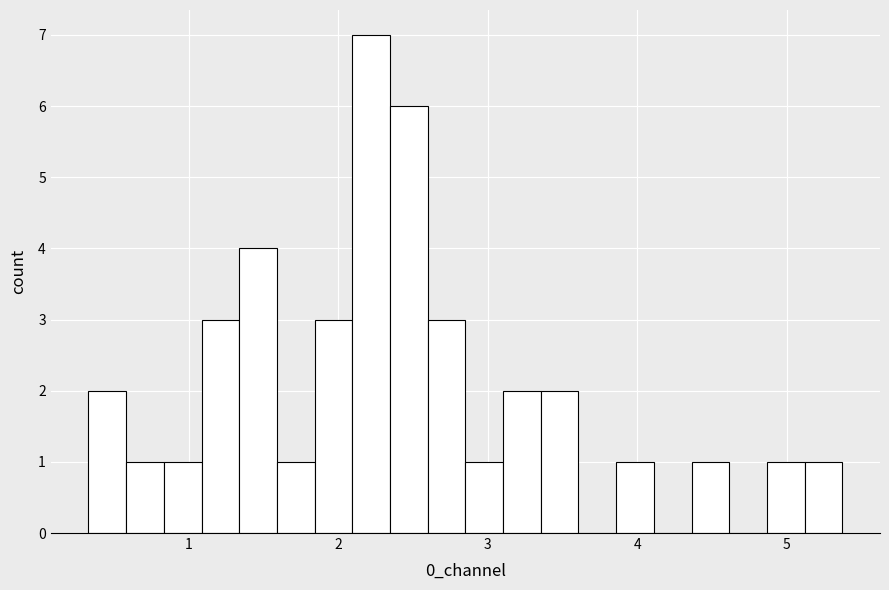

Read against the x-axis, roughly where is the centre of the tallest bar?

2.2